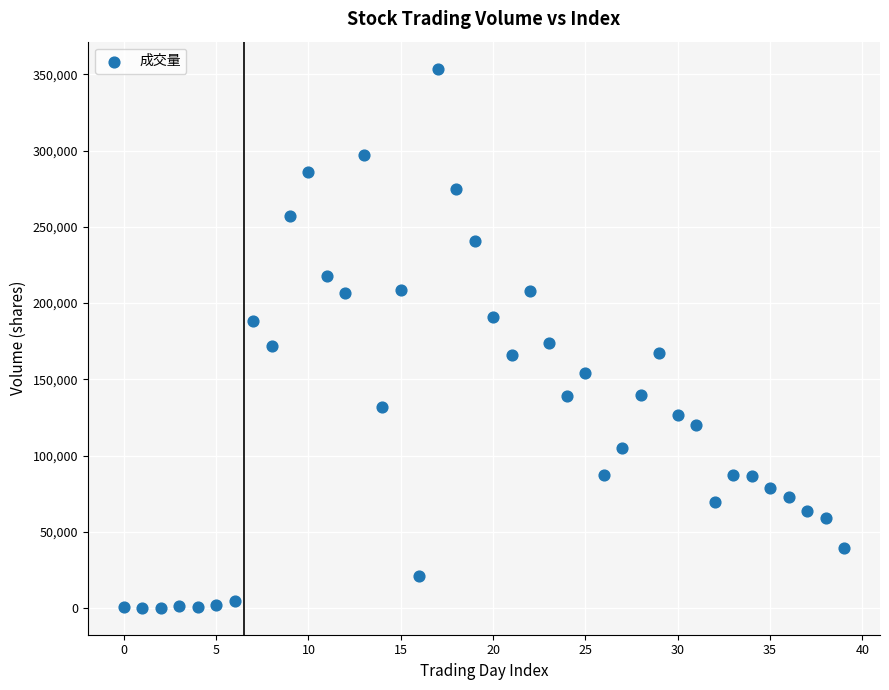

What is the range of Y values (max minus min)?

353668